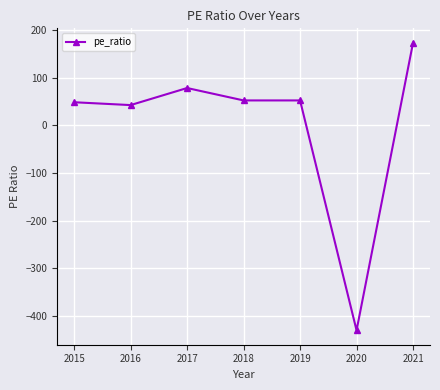

What is the value of the 4th point from the left?

52.6